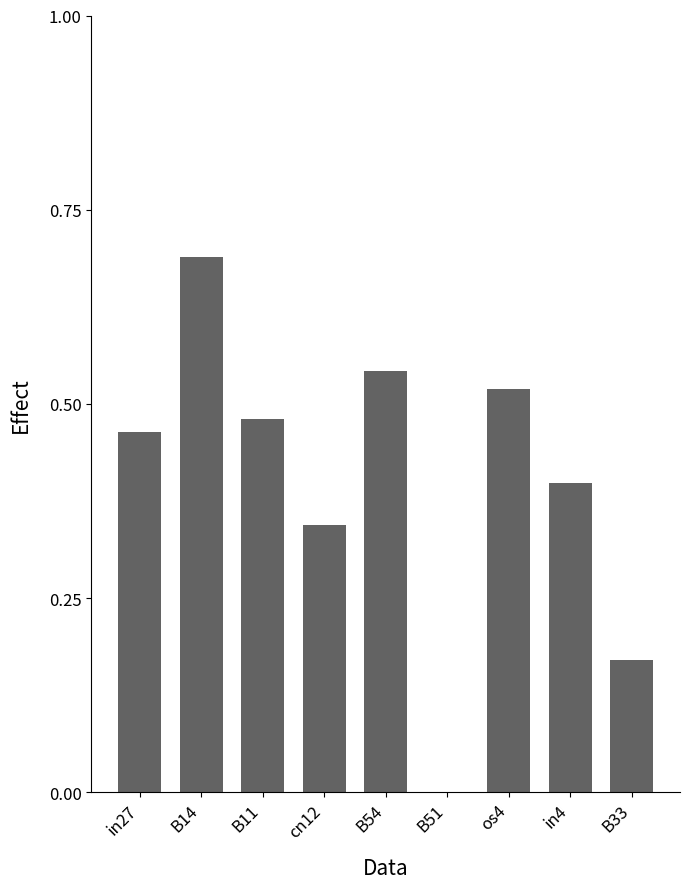

Is it true that the value at B14 is 0.9?

False